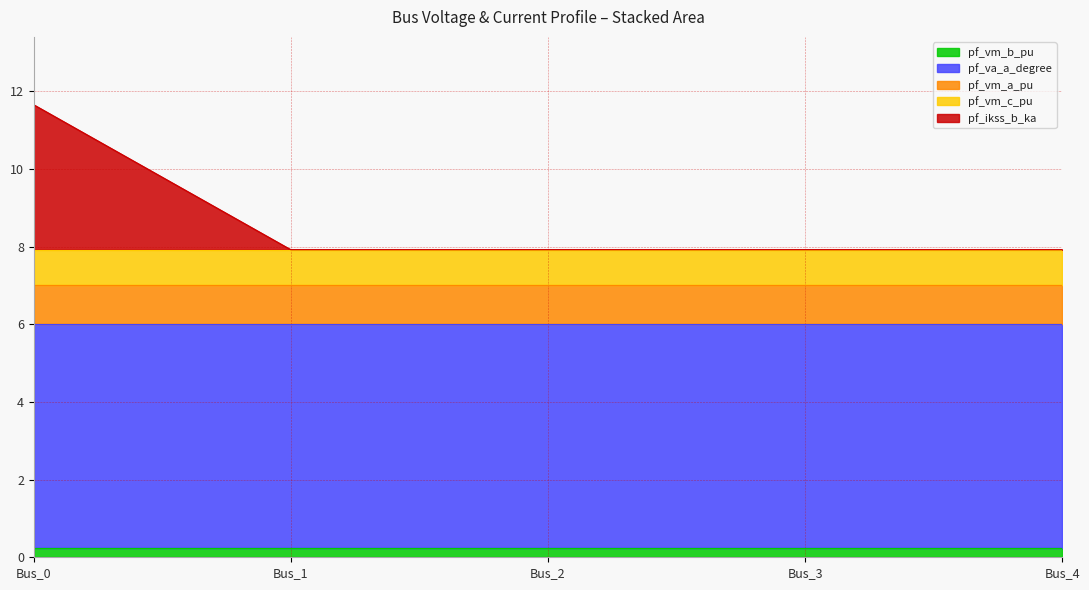

True or false: pf_vm_a_pu and pf_vm_c_pu cross at least once.

False